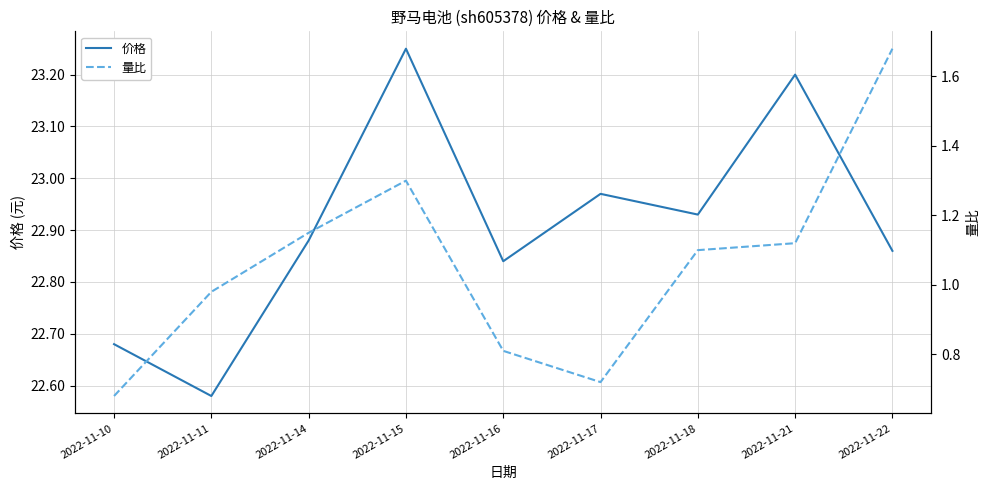

Reading left to right, transcribe all the data shown in this chart.

价格: 22.7	22.6	22.9	23.2	22.8	23.0	22.9	23.2	22.9
量比: 0.7	1.0	1.1	1.3	0.8	0.7	1.1	1.1	1.7